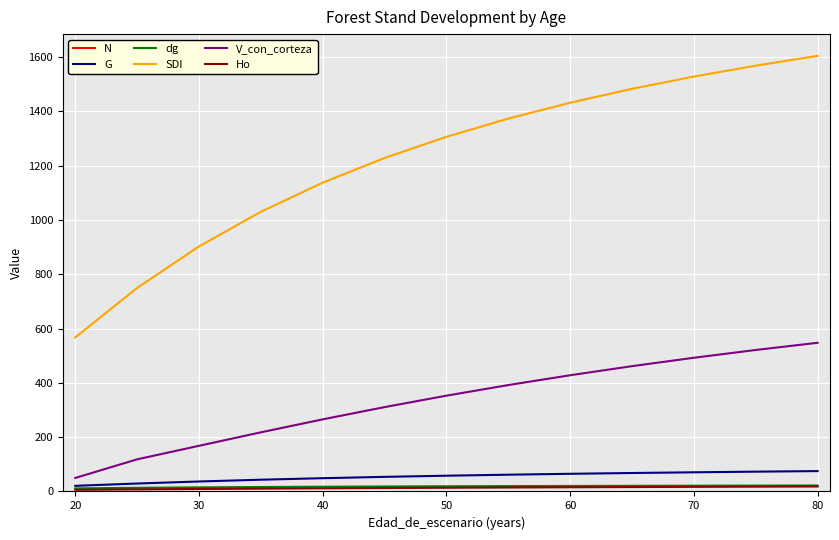

Reading left to right, extract all data points from this chart.

N: 2069.0	2061.9	2054.8	2047.7	2040.7	2033.6	2026.6	2019.7	2012.7	2005.8	1998.8	1992.0	1985.1
G: 20.8	29.2	36.7	43.2	48.9	53.8	58.0	61.8	65.1	68.0	70.6	72.9	75.0
dg: 11.3	13.4	15.1	16.4	17.5	18.4	19.1	19.7	20.3	20.8	21.2	21.6	21.9
SDI: 567.5	749.8	902.7	1030.4	1137.7	1228.7	1306.5	1373.7	1432.1	1483.3	1528.6	1568.8	1604.7
V_con_corteza: 49.8	118.4	168.2	217.8	265.6	310.8	352.9	392.0	428.2	461.6	492.6	521.2	547.8
Ho: 6.0	7.6	9.0	10.4	11.6	12.6	13.6	14.6	15.4	16.2	17.0	17.7	18.3